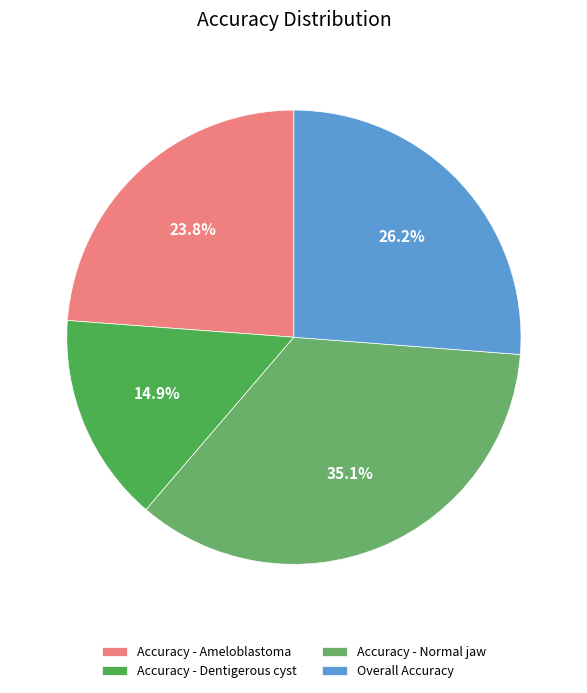

Is there any slice that represents more than half of the pie?

No